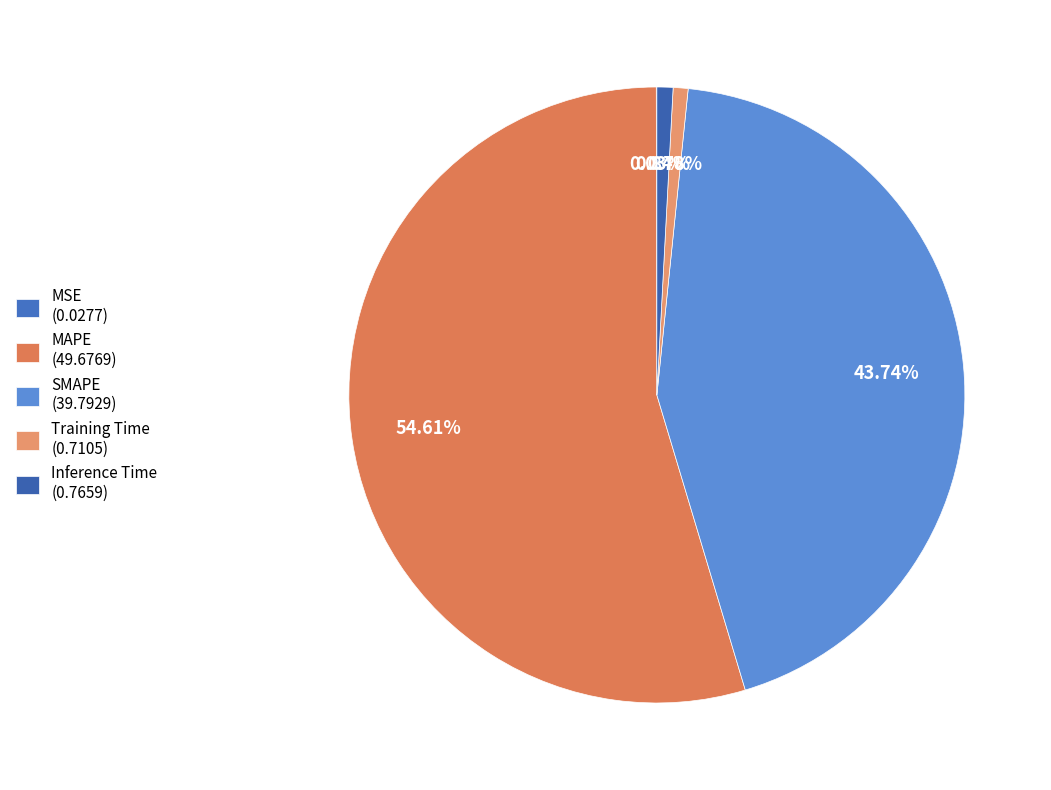

What percentage is NOT represented by SMAPE?

56.3%